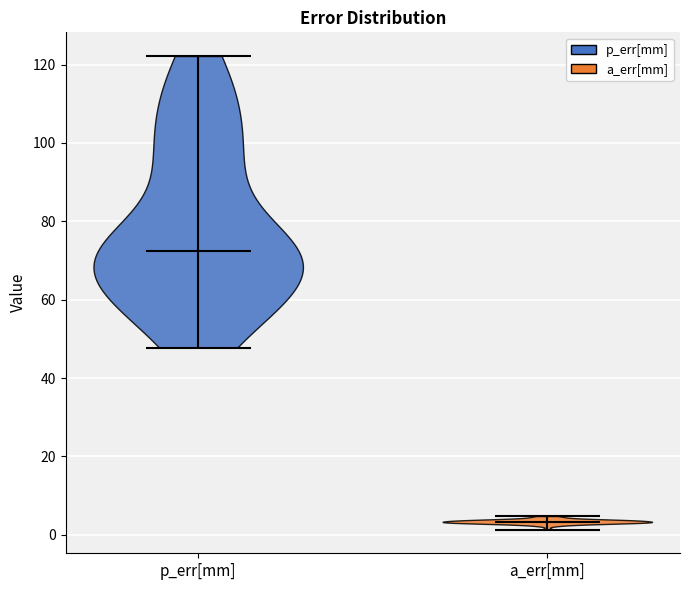

Reading left to right, read every violin against the y-axis: where its median line is, and the lowest and highest points it reaches. The values are not printed on the chart, so give them approximately, as read against the axis.

p_err[mm]: median line 72, lowest point 48, highest point 122
a_err[mm]: median line 4, lowest point 2, highest point 4